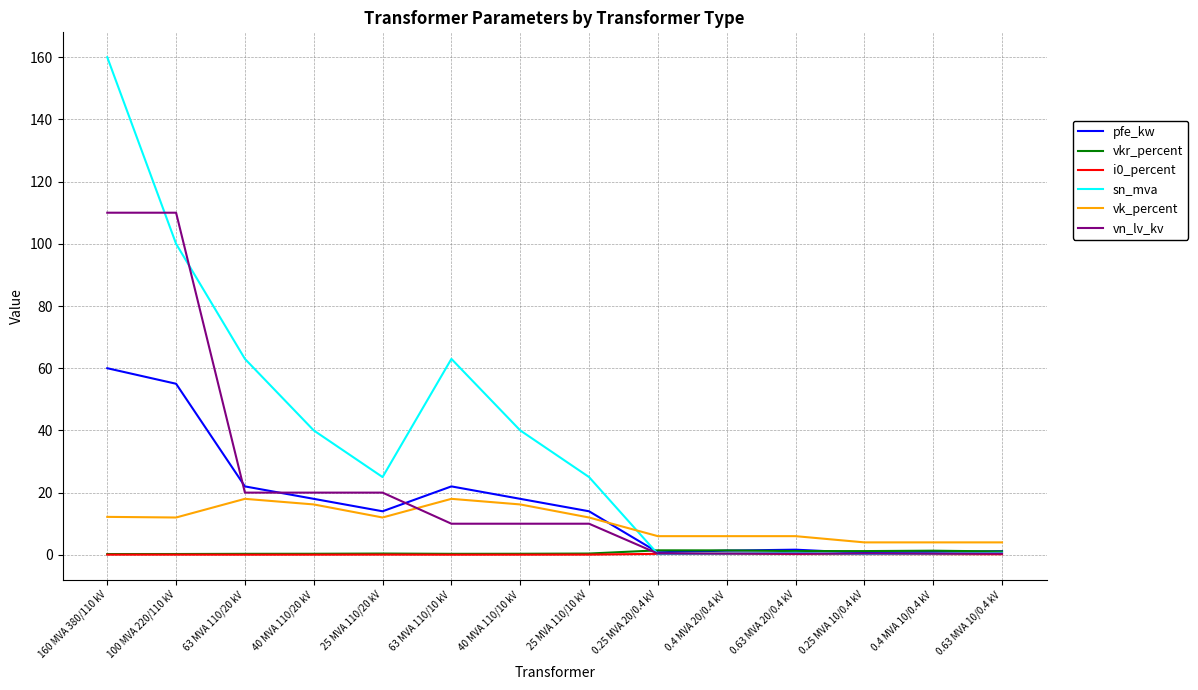

What position from the right is 0.63 MVA 20/0.4 kV?

4